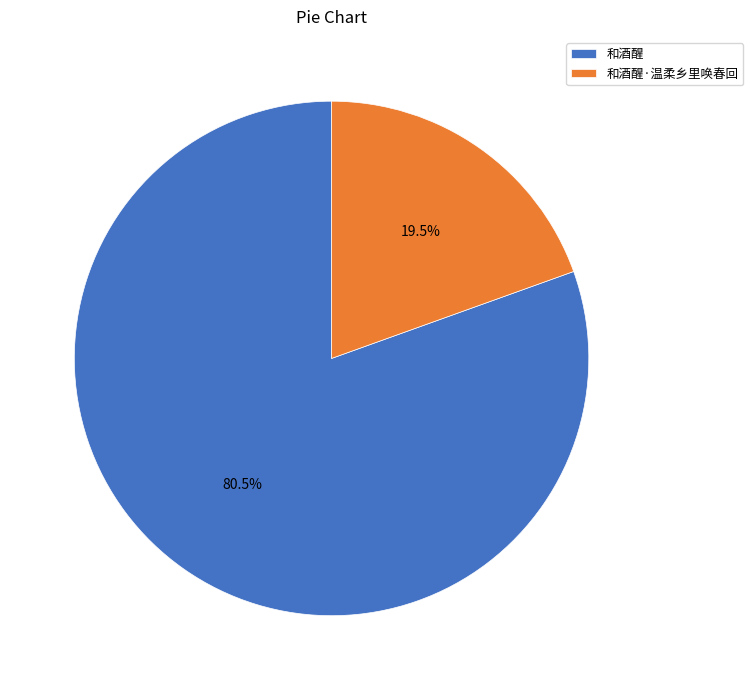

Which slice is the smallest?

和酒醒·温柔乡里唤春回